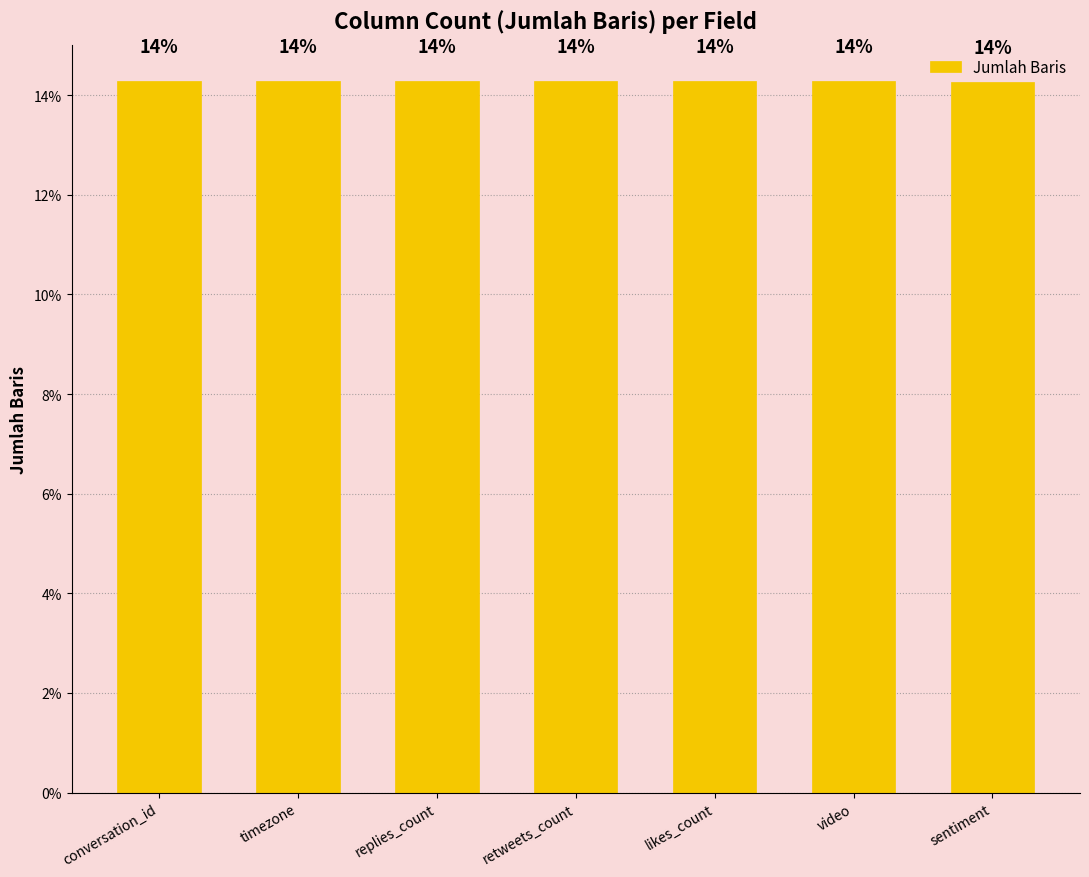

Which category has the lowest value across all series?

sentiment